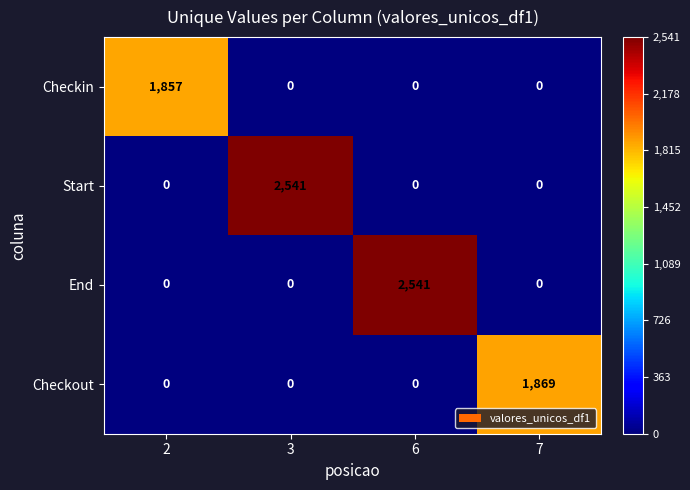

What is the maximum value shown in the chart?

2541